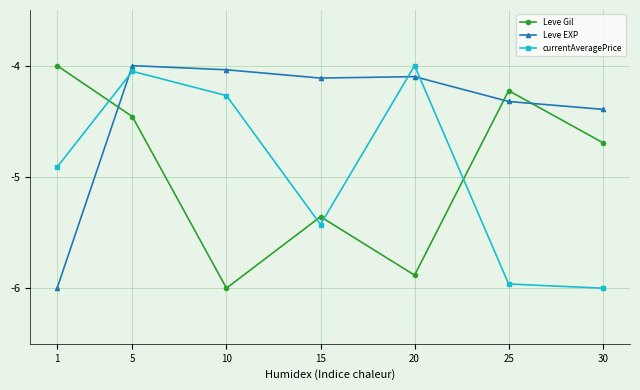

At 15, list the series in order from smallest to largest.

currentAveragePrice, Leve Gil, Leve EXP